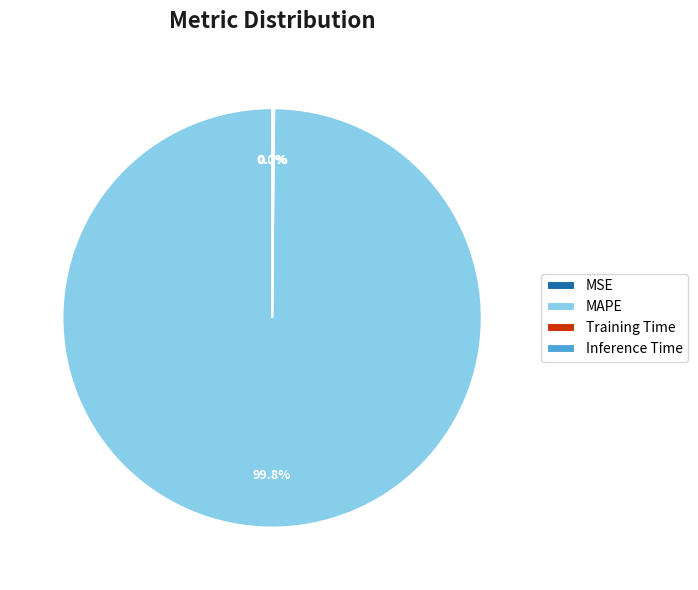

Which category has the biggest portion of the pie?

MAPE